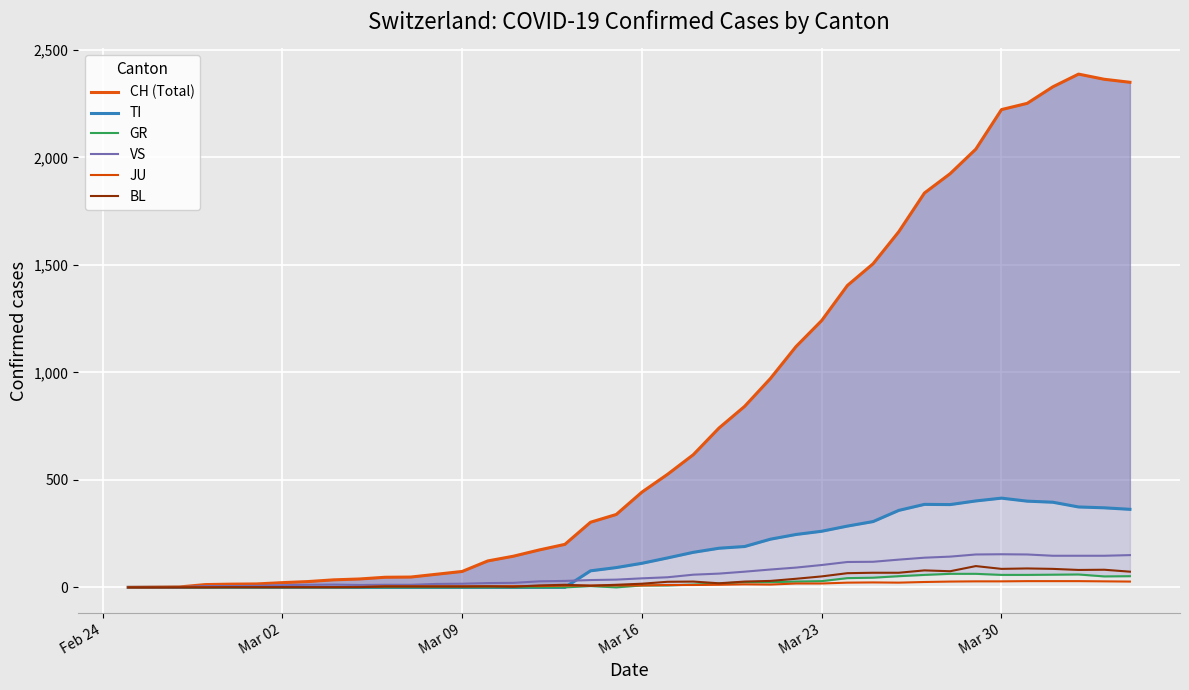

How many lines are shown in the chart?

6